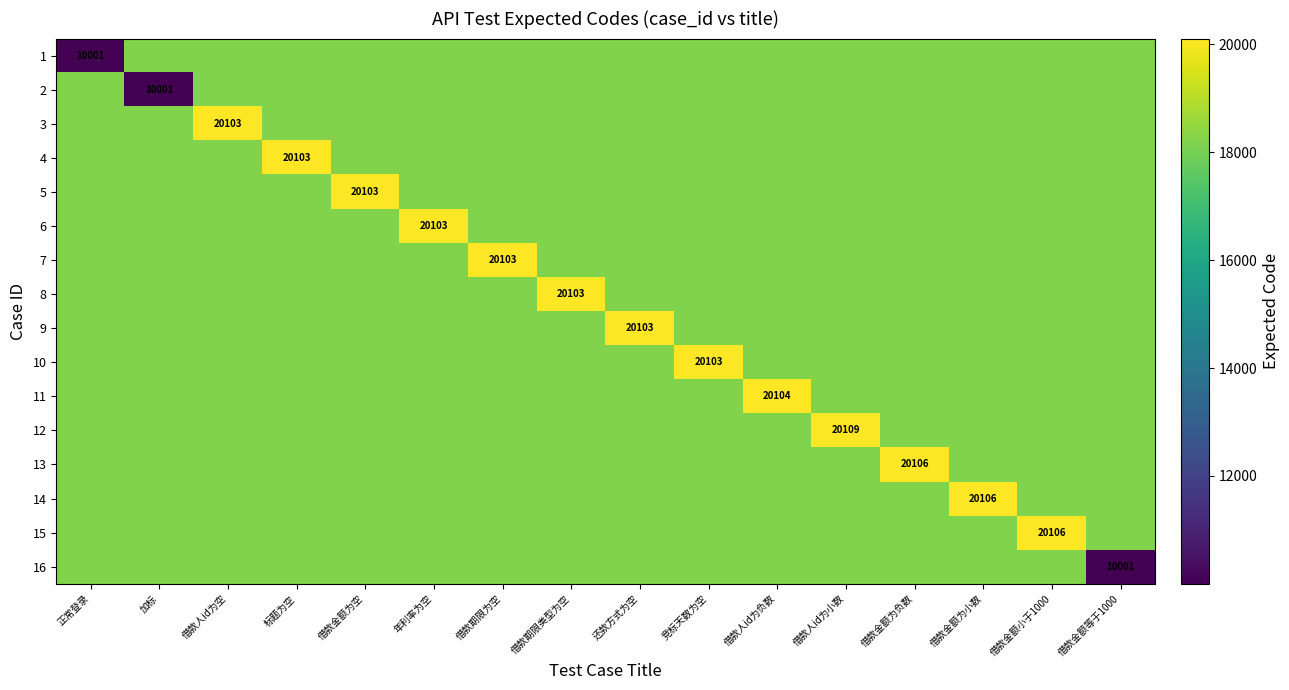

How many series are shown in this chart?

16